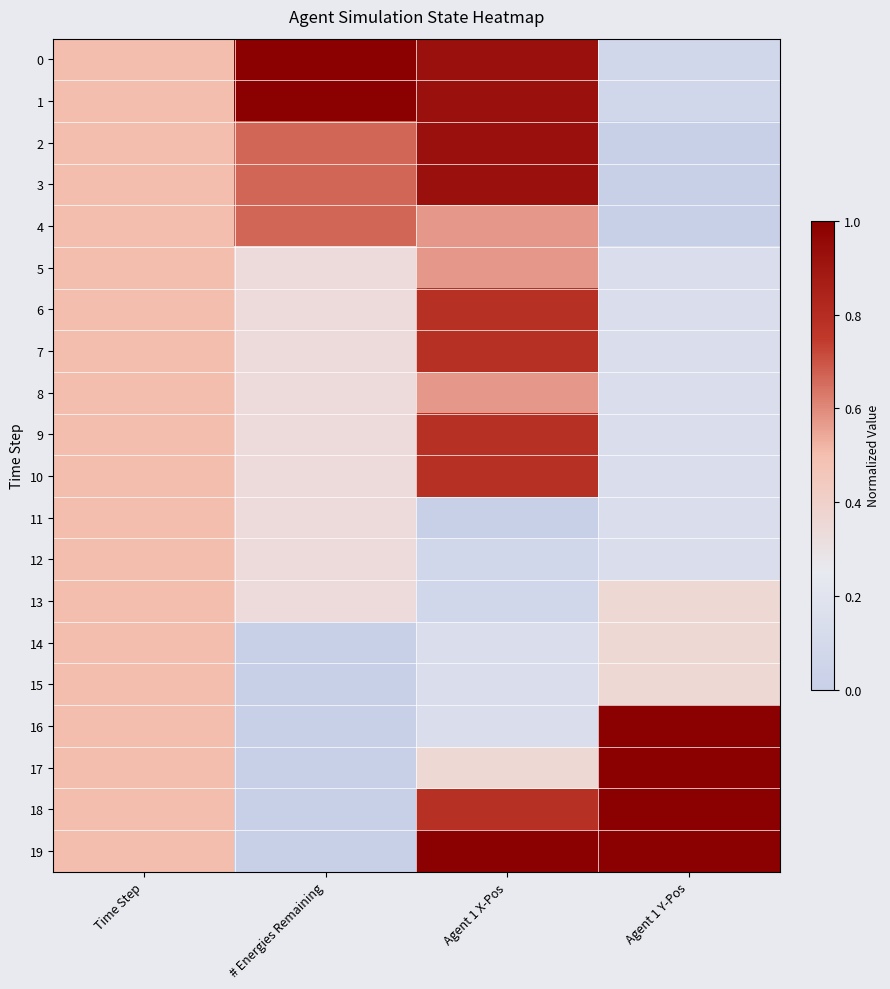

Reading right to left, list all the values displayed in this chart.

0: Agent 1 Y-Pos=0.1	Agent 1 X-Pos=0.9	# Energies Remaining=1.0	Time Step=0.5
1: Agent 1 Y-Pos=0.1	Agent 1 X-Pos=0.9	# Energies Remaining=1.0	Time Step=0.5
2: Agent 1 Y-Pos=0.0	Agent 1 X-Pos=0.9	# Energies Remaining=0.7	Time Step=0.5
3: Agent 1 Y-Pos=0.0	Agent 1 X-Pos=0.9	# Energies Remaining=0.7	Time Step=0.5
4: Agent 1 Y-Pos=0.0	Agent 1 X-Pos=0.6	# Energies Remaining=0.7	Time Step=0.5
5: Agent 1 Y-Pos=0.1	Agent 1 X-Pos=0.6	# Energies Remaining=0.3	Time Step=0.5
6: Agent 1 Y-Pos=0.1	Agent 1 X-Pos=0.8	# Energies Remaining=0.3	Time Step=0.5
7: Agent 1 Y-Pos=0.1	Agent 1 X-Pos=0.8	# Energies Remaining=0.3	Time Step=0.5
8: Agent 1 Y-Pos=0.1	Agent 1 X-Pos=0.6	# Energies Remaining=0.3	Time Step=0.5
9: Agent 1 Y-Pos=0.1	Agent 1 X-Pos=0.8	# Energies Remaining=0.3	Time Step=0.5
10: Agent 1 Y-Pos=0.1	Agent 1 X-Pos=0.8	# Energies Remaining=0.3	Time Step=0.5
11: Agent 1 Y-Pos=0.1	Agent 1 X-Pos=0.0	# Energies Remaining=0.3	Time Step=0.5
12: Agent 1 Y-Pos=0.1	Agent 1 X-Pos=0.1	# Energies Remaining=0.3	Time Step=0.5
13: Agent 1 Y-Pos=0.4	Agent 1 X-Pos=0.1	# Energies Remaining=0.3	Time Step=0.5
14: Agent 1 Y-Pos=0.4	Agent 1 X-Pos=0.1	# Energies Remaining=0.0	Time Step=0.5
15: Agent 1 Y-Pos=0.4	Agent 1 X-Pos=0.1	# Energies Remaining=0.0	Time Step=0.5
16: Agent 1 Y-Pos=1.0	Agent 1 X-Pos=0.1	# Energies Remaining=0.0	Time Step=0.5
17: Agent 1 Y-Pos=1.0	Agent 1 X-Pos=0.4	# Energies Remaining=0.0	Time Step=0.5
18: Agent 1 Y-Pos=1.0	Agent 1 X-Pos=0.8	# Energies Remaining=0.0	Time Step=0.5
19: Agent 1 Y-Pos=1.0	Agent 1 X-Pos=1.0	# Energies Remaining=0.0	Time Step=0.5